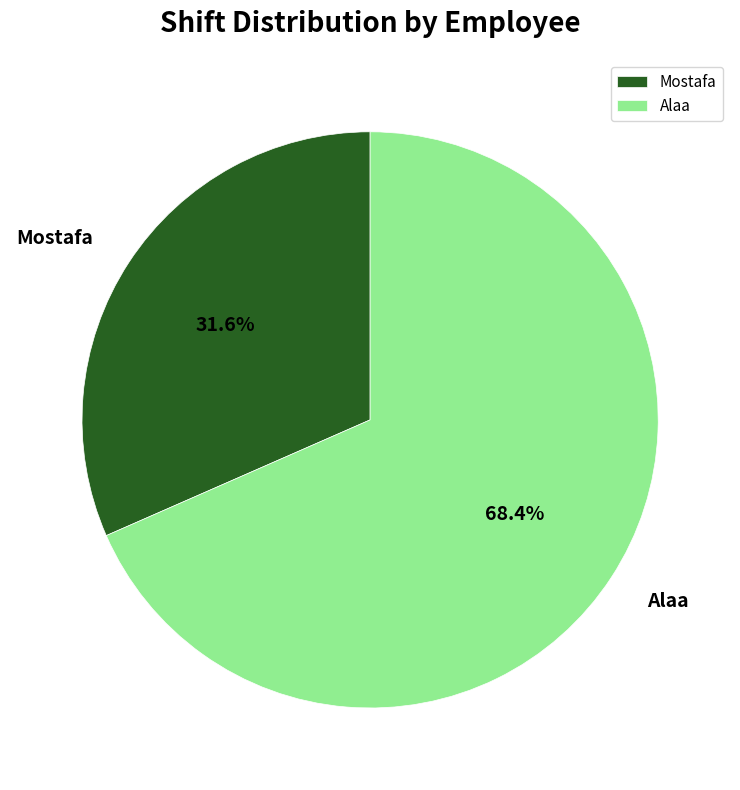

Is it true that Mostafa is 32% of the pie?

True